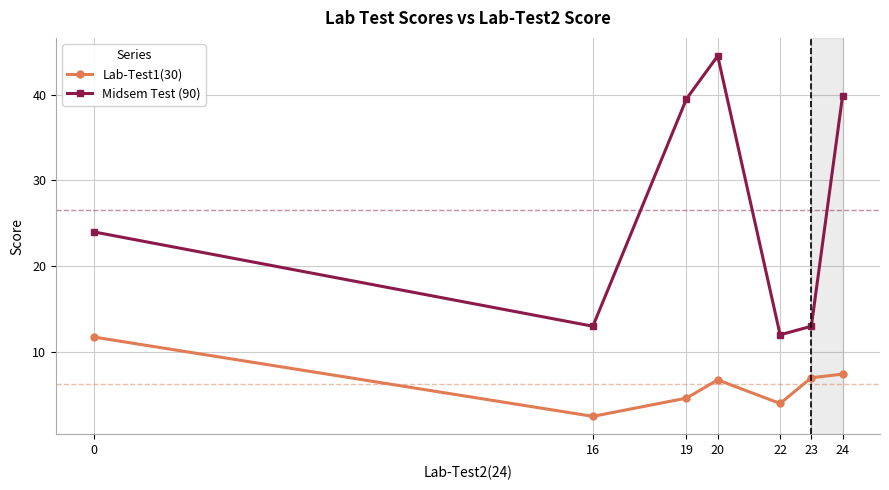

True or false: Midsem Test (90) and Lab-Test1(30) cross at least once.

False